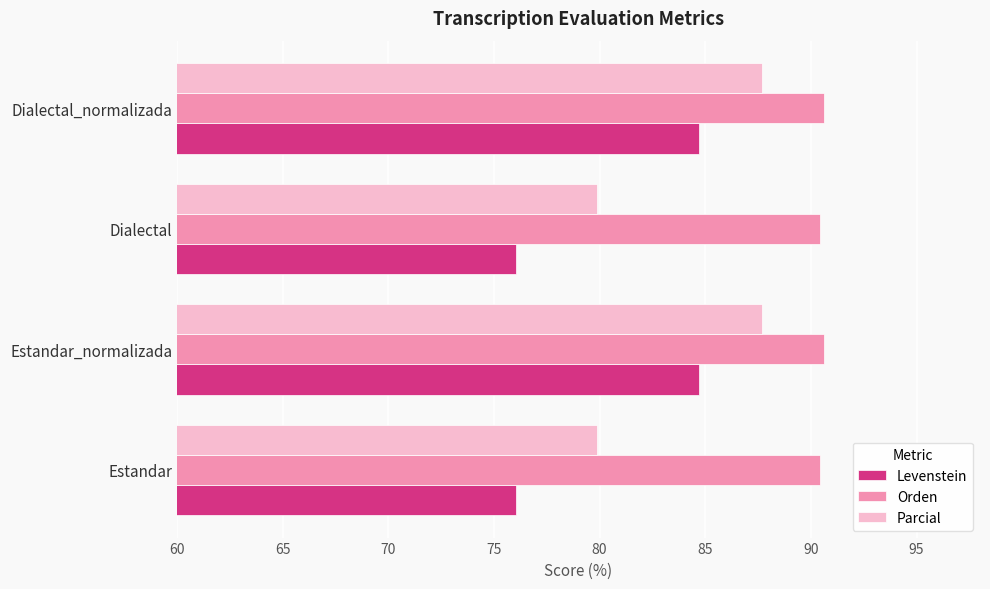

How many Orden values are between 90 and 91?

4